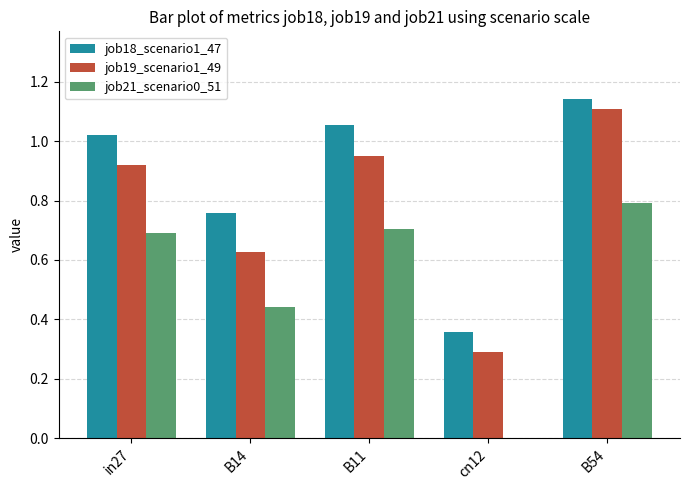

What is the total value across all series at in27?

2.6